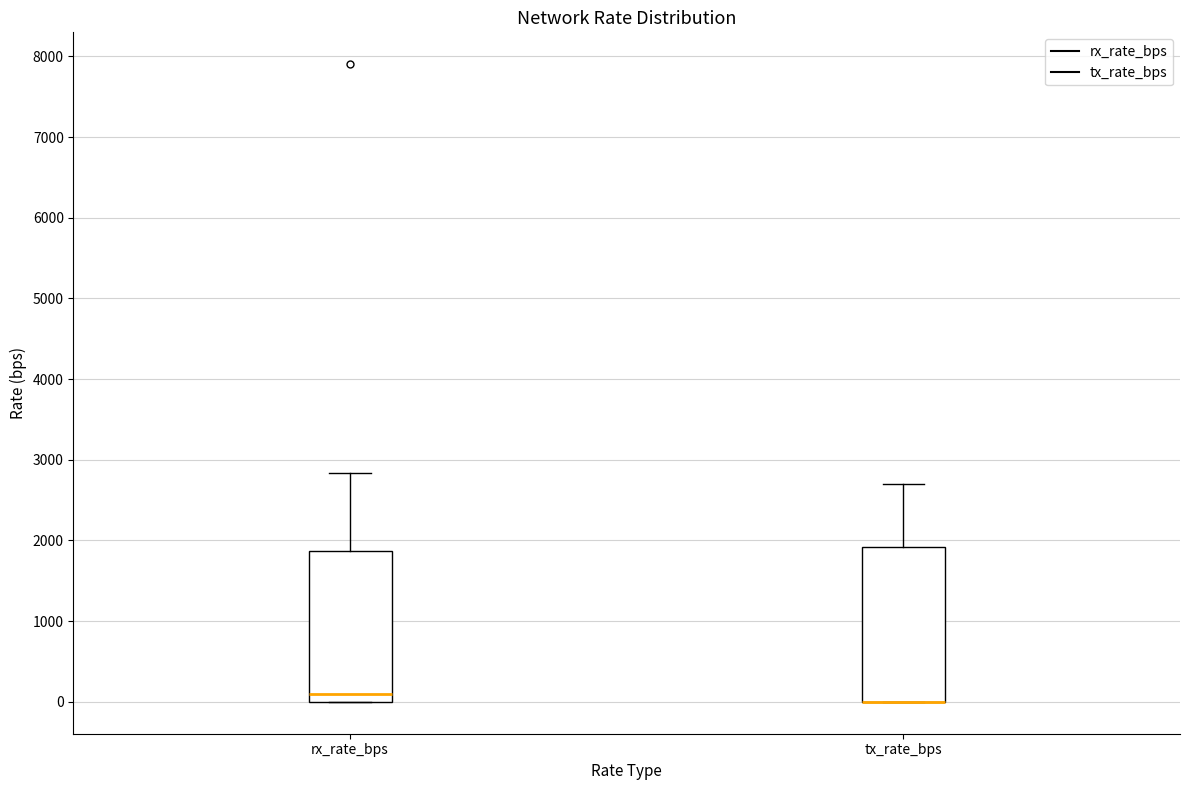

Reading left to right, transcribe this box plot: for each box, give where its median line is, the range the box spans, and where its two whiskers end, as read against the y-axis. The values are not printed on the chart, so give them approximately, as read against the axis.

rx_rate_bps: median 100, box 0 to 1900, whiskers 0 to 2800
tx_rate_bps: median 0 (drawn on the box's lower edge), box 0 to 1900, whiskers 0 to 2700